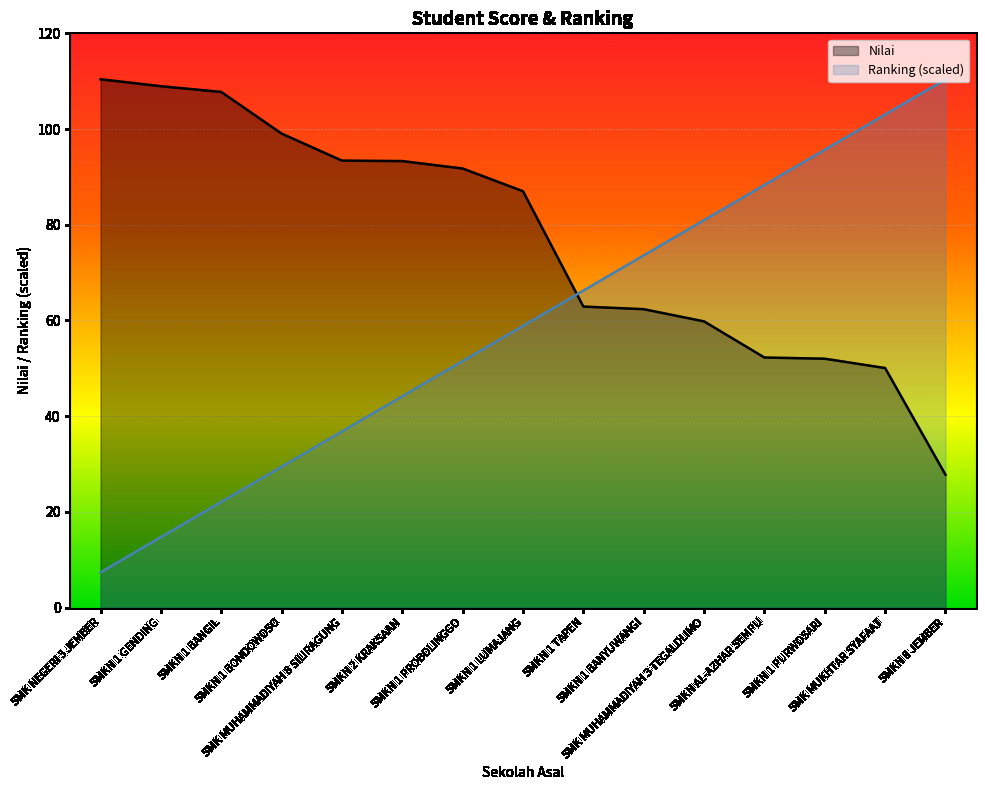

Which category has the highest value across all series?

SMK NEGERI 3 JEMBER